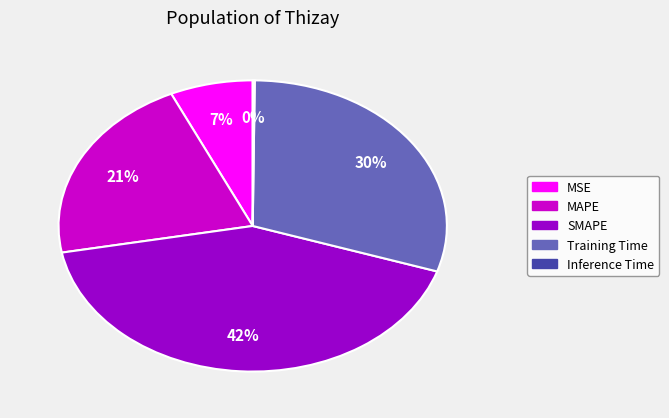

Is there any slice that represents more than half of the pie?

No